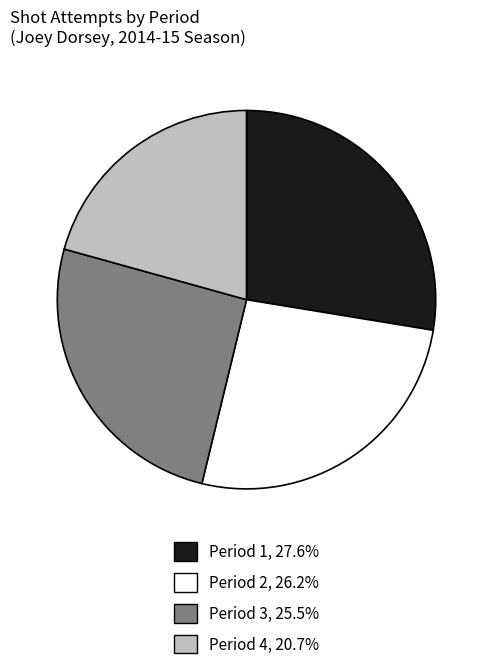

Is the sum of Period 1 and Period 4 greater than half?

No